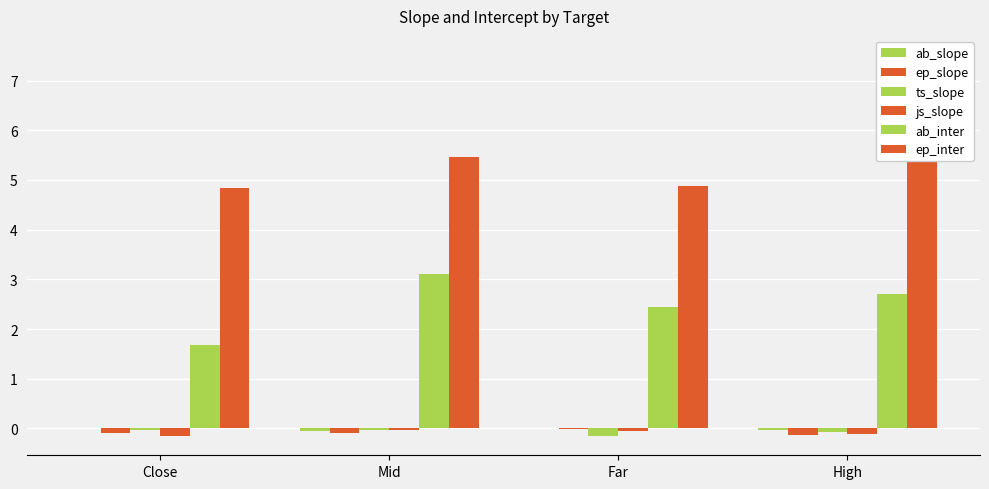

What is the label of the 1st bar from the right?

High